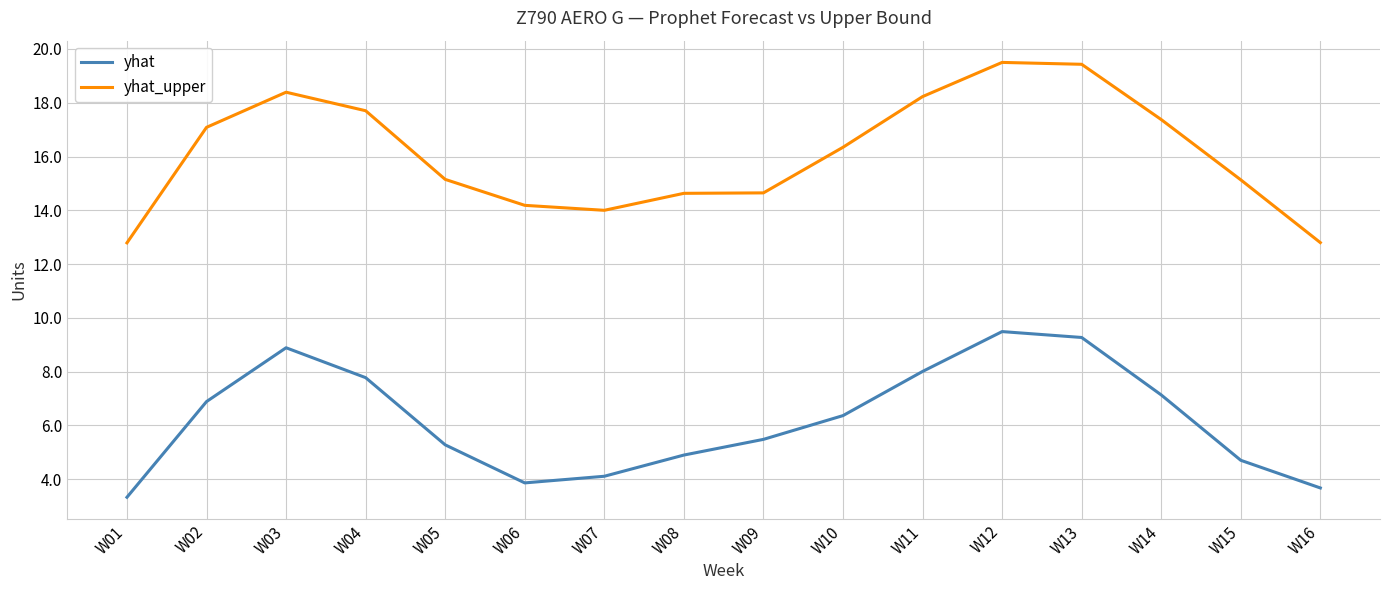

Which series has the widest spread of values?

yhat_upper